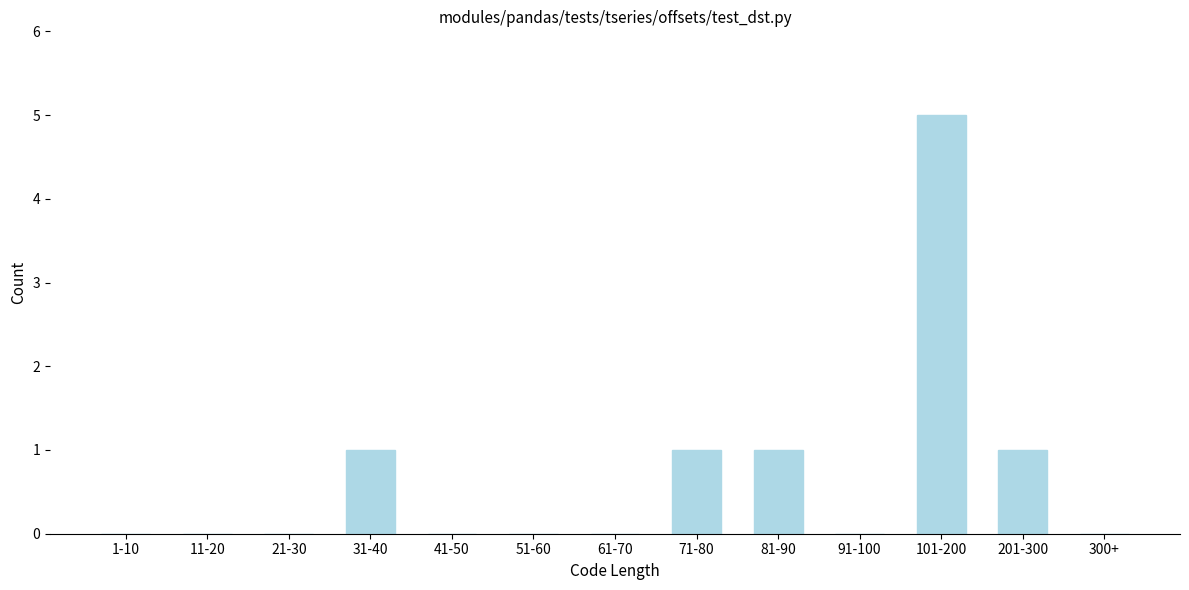

Reading left to right, what are all the values shown in this chart?

1-10=0	11-20=0	21-30=0	31-40=1	41-50=0	51-60=0	61-70=0	71-80=1	81-90=1	91-100=0	101-200=5	201-300=1	300+=0